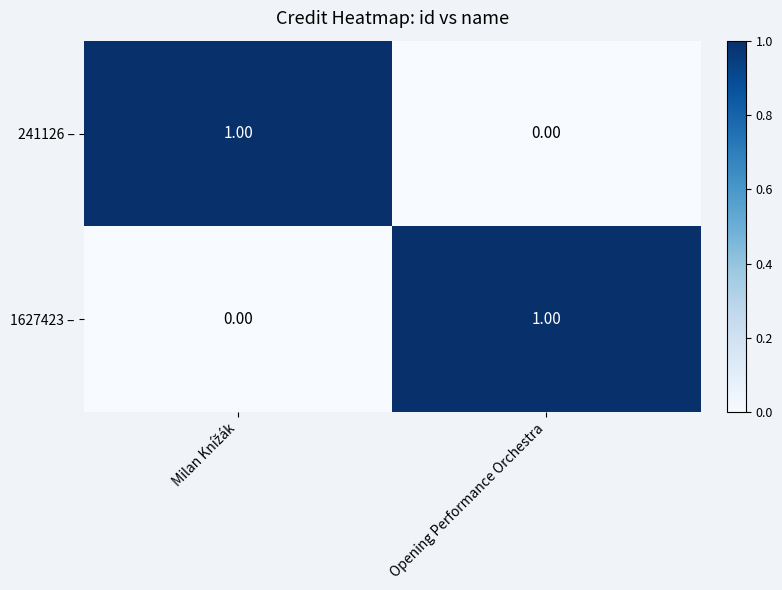

Which category has the highest value across all series?

Milan Knížák